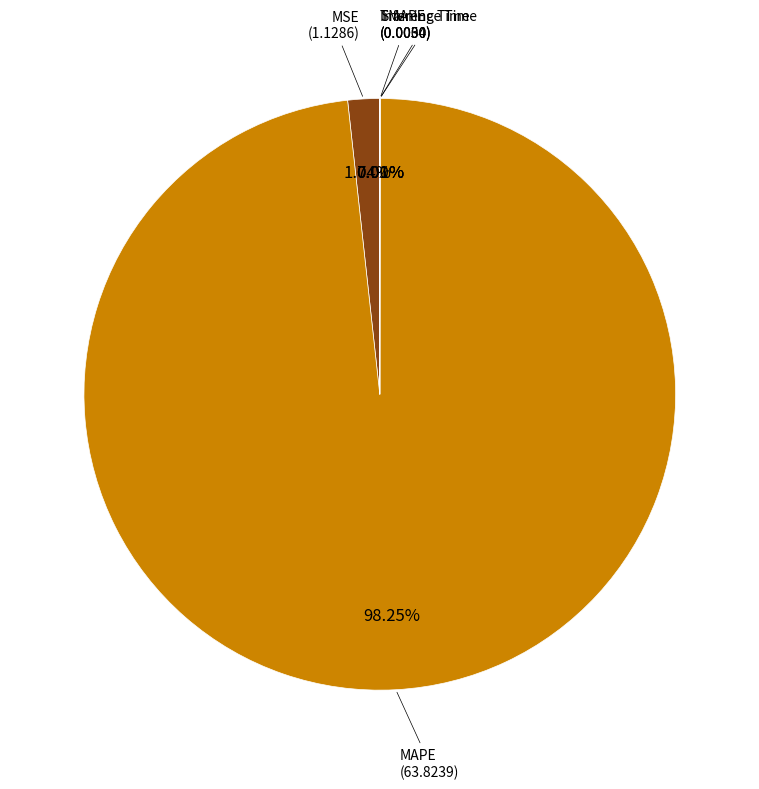

Does any single category account for the majority?

Yes